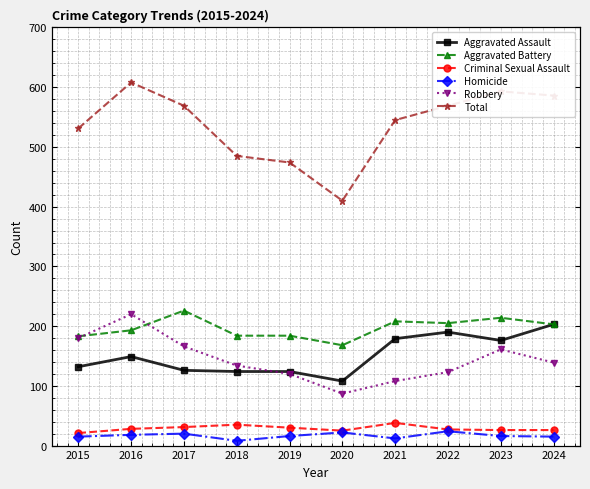

Between 2023 and 2024, which is larger?

2024